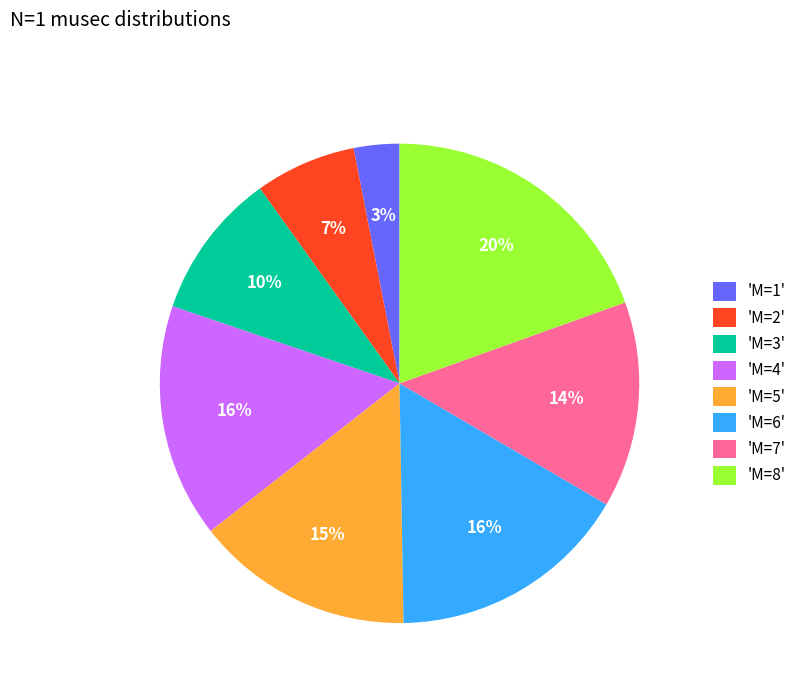

The 'M=6' slice represents 27% of the pie. True or false?

False